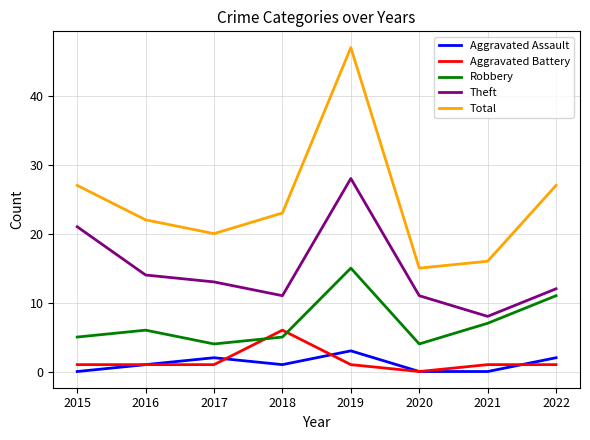

True or false: Theft and Total intersect in this chart.

False